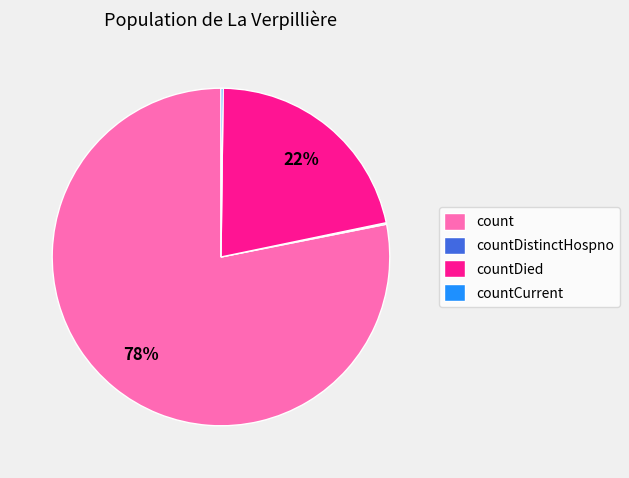

The count slice represents 78% of the pie. True or false?

True